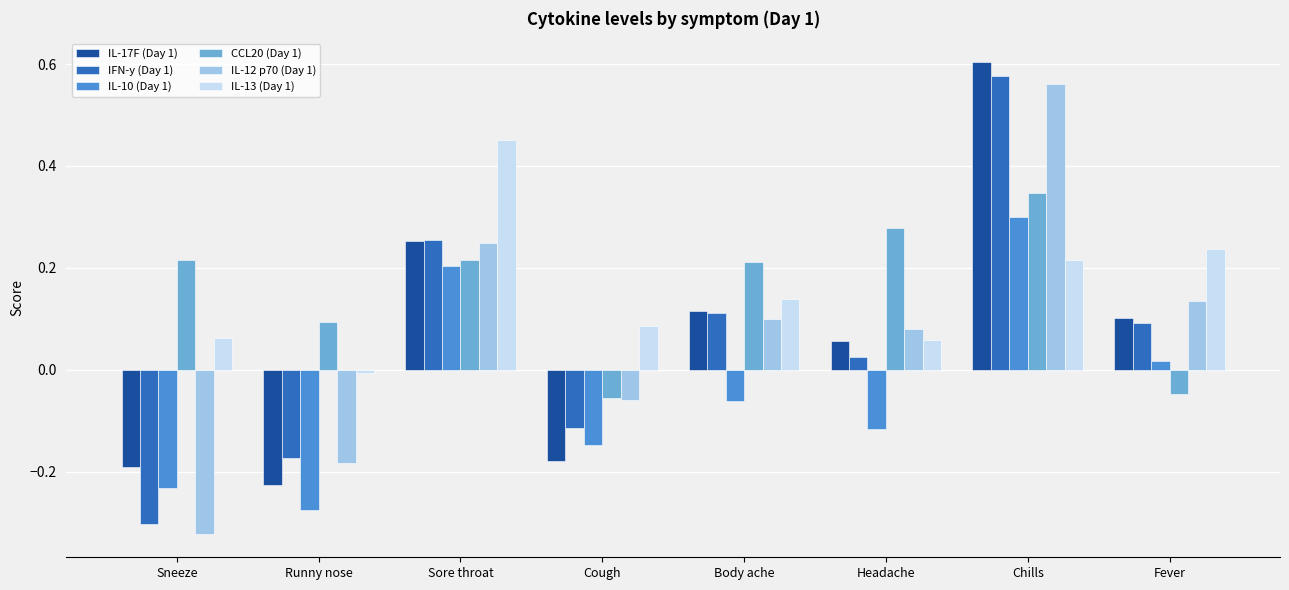

At how many categories does at least one series exceed 0?

8